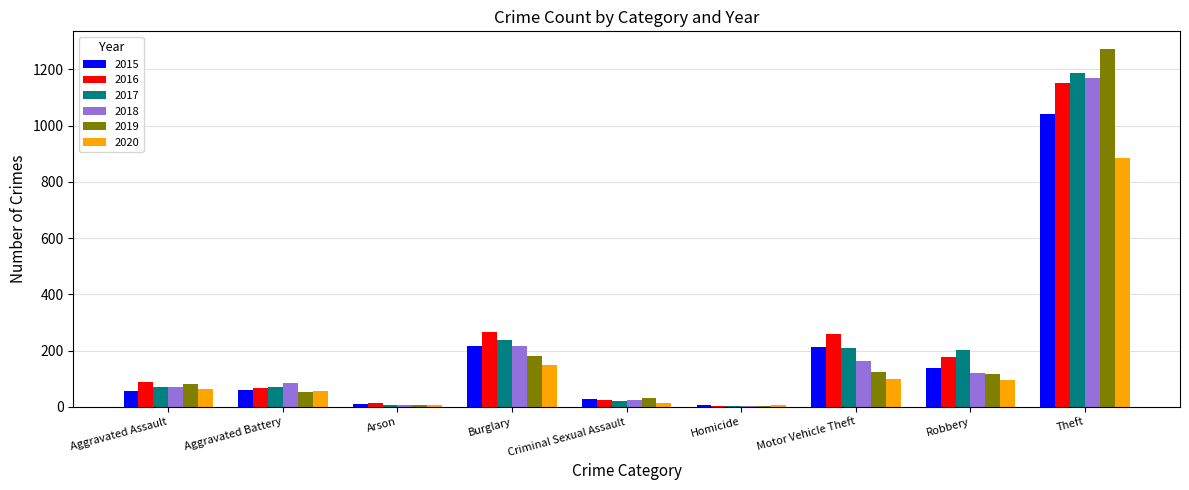

What is the sum of all 2016 values?

2049